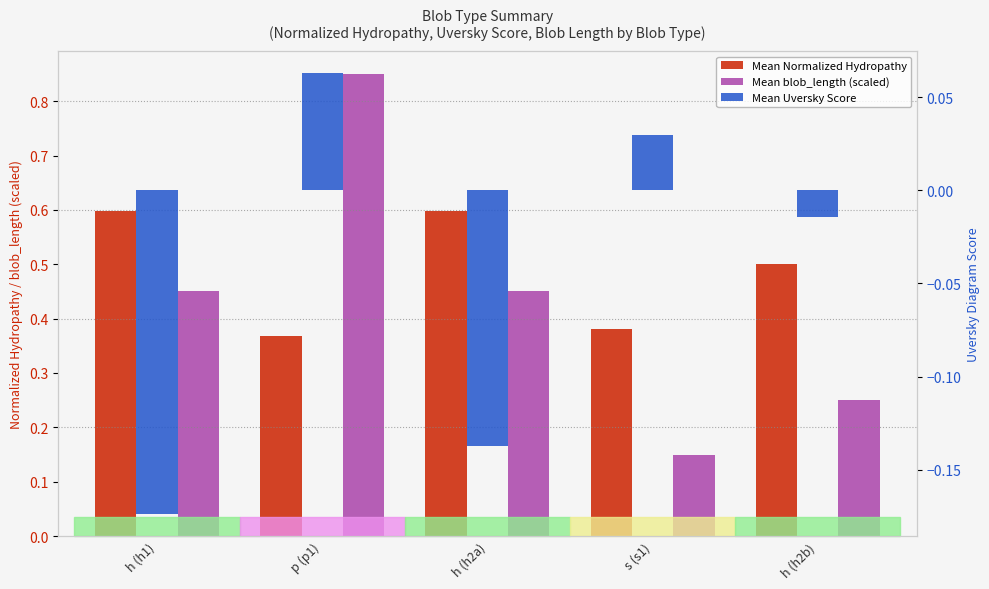

Count the number of data series in this chart.

3